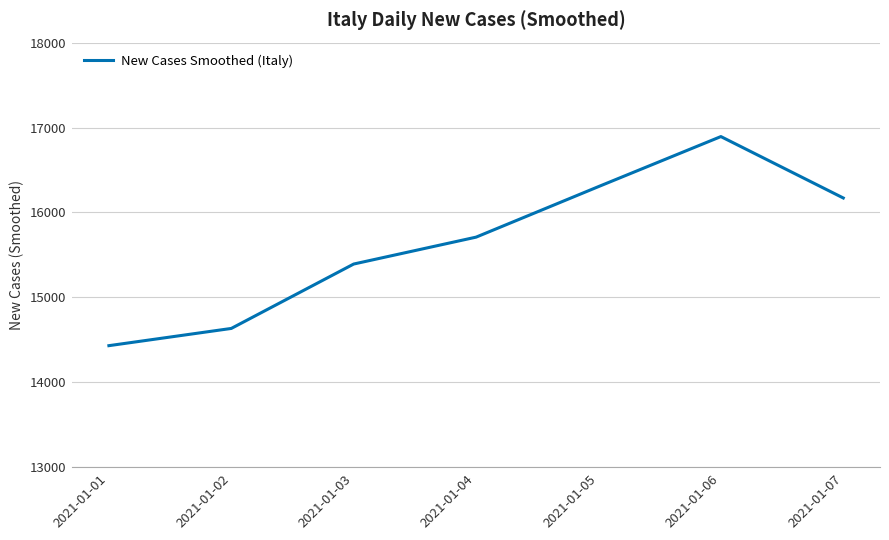

Where is the data nearest to the value 15662?

2021-01-04